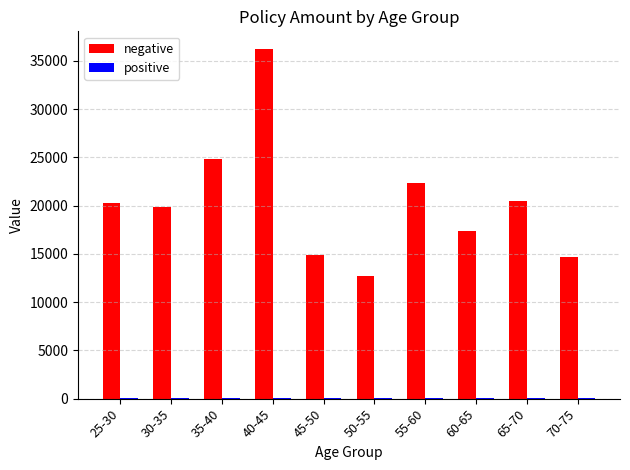

What is the greatest value displayed?

36235